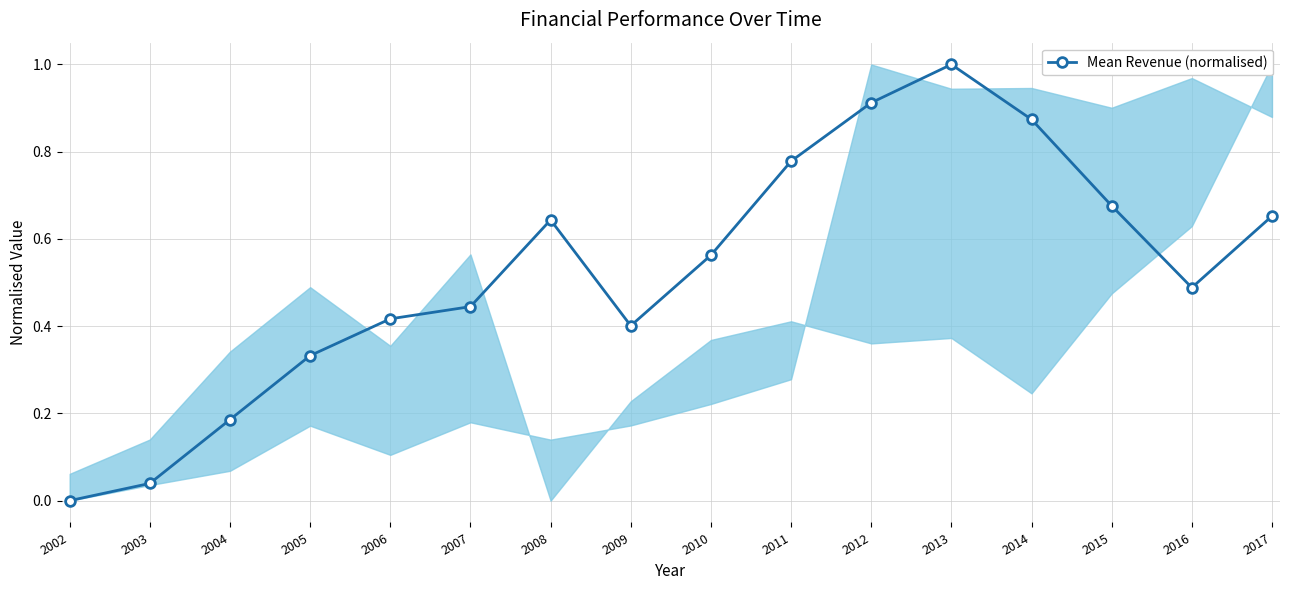

What is the change in value from 2010 to 2014?

+0.3